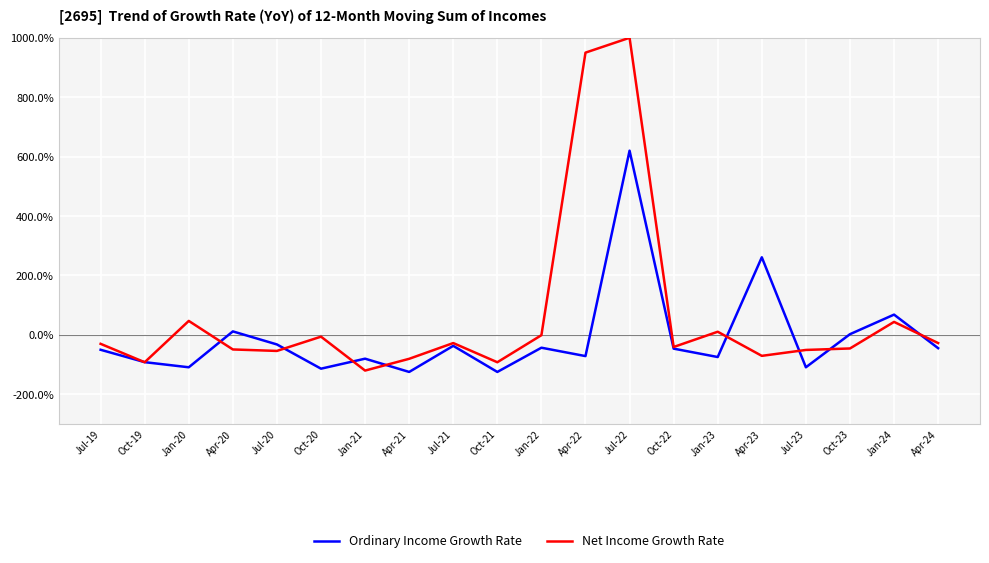

List the series in order of their peak value, lowest first.

Ordinary Income Growth Rate, Net Income Growth Rate